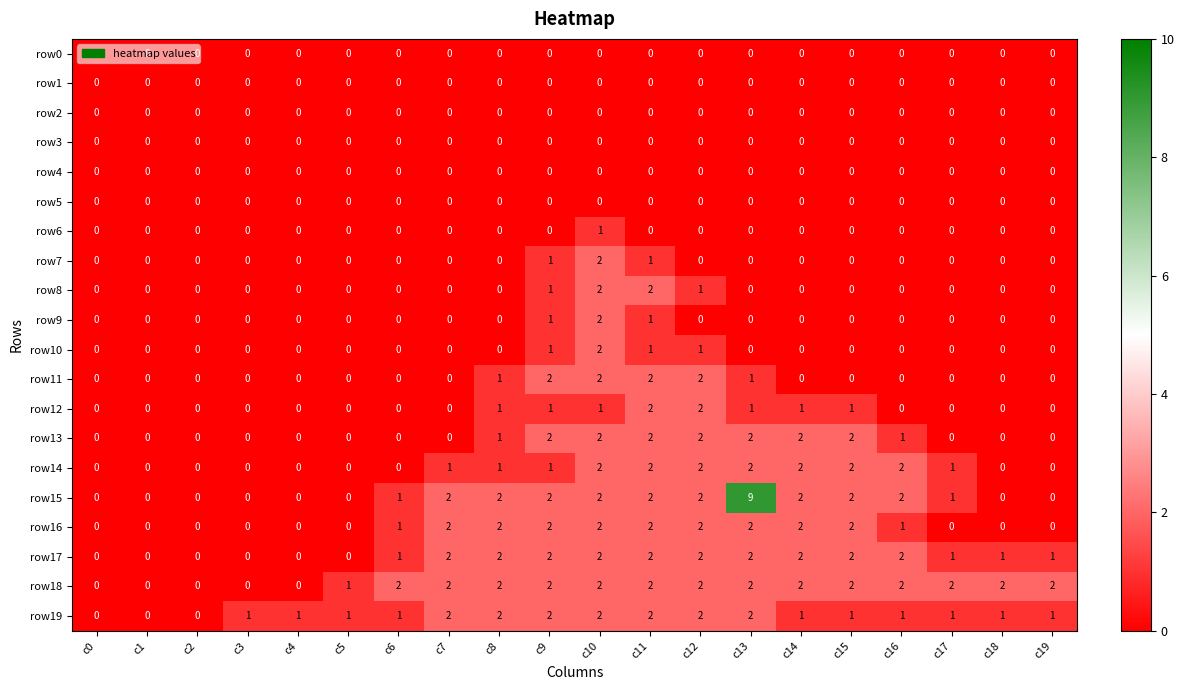

Which category has the highest value across all series?

c13